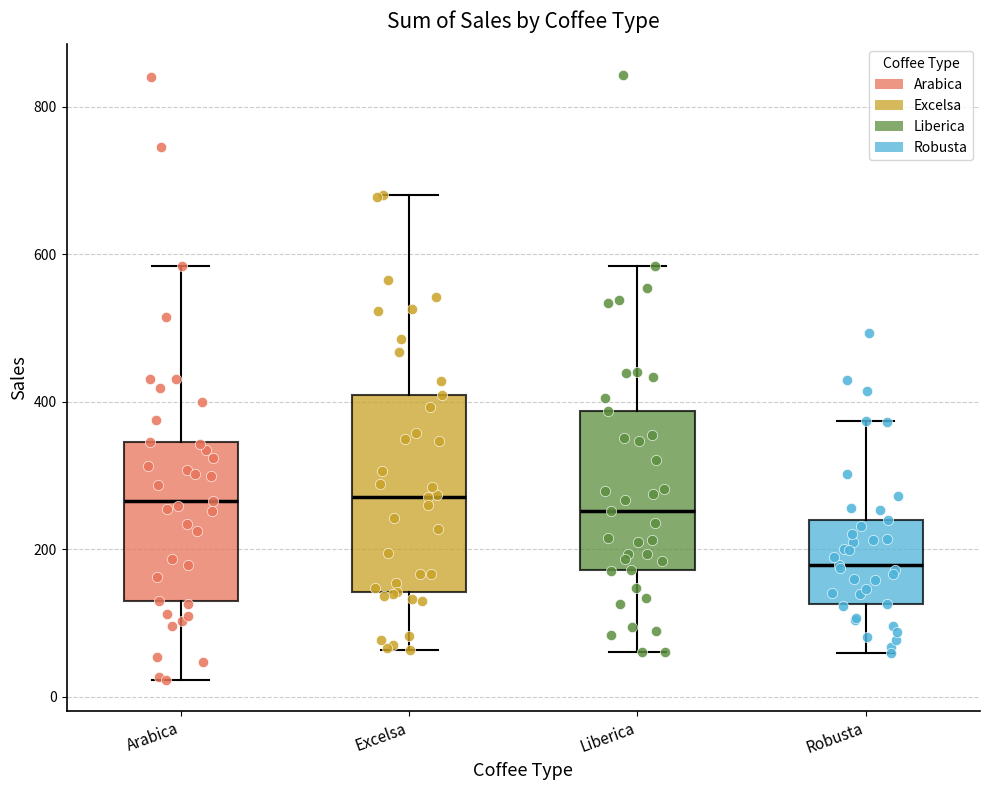

Reading left to right, read every box against the y-axis: the position of its median line, the range the box covers, and the ends of its whiskers. The values are not printed on the chart, so give them approximately, as read against the axis.

Arabica: median 260, box 140 to 340, whiskers 20 to 580
Excelsa: median 280, box 140 to 400, whiskers 60 to 680
Liberica: median 260, box 180 to 380, whiskers 60 to 580
Robusta: median 180, box 120 to 240, whiskers 60 to 380